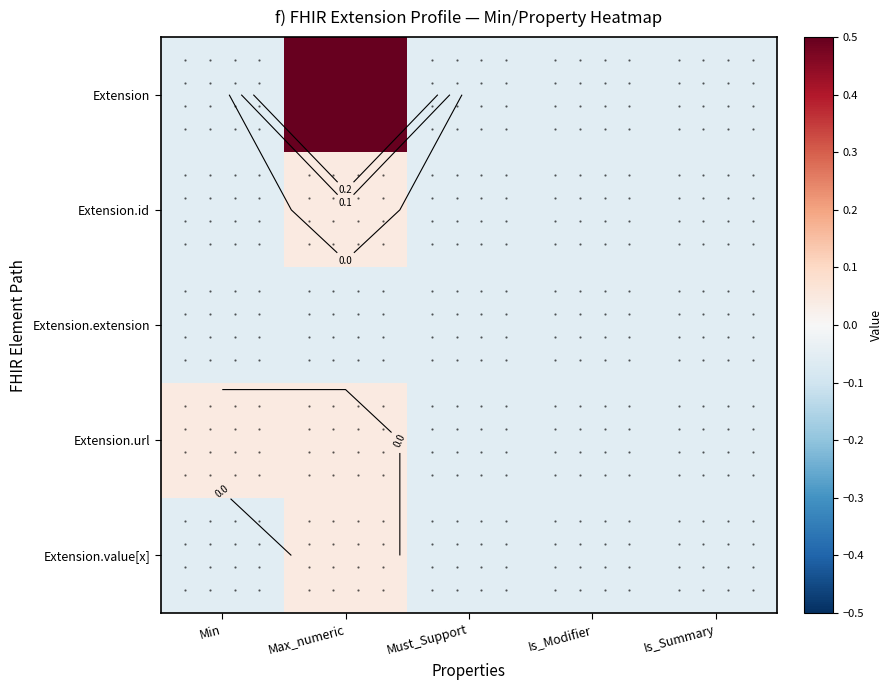

Rank the categories by Extension.url value from highest to lowest.

Min, Max_numeric, Must_Support, Is_Modifier, Is_Summary